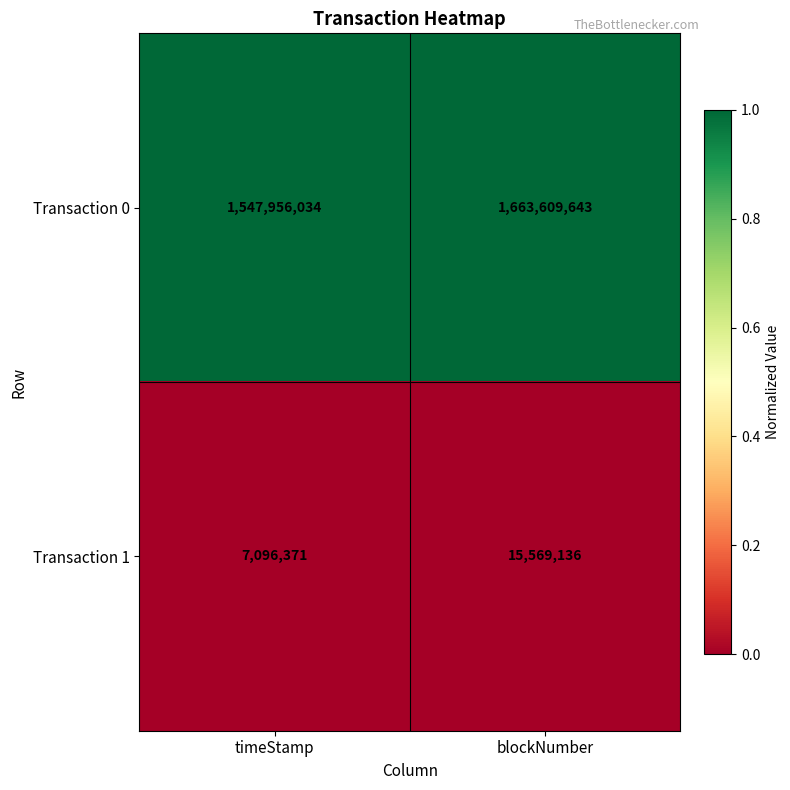

Reading left to right, list all the values displayed in this chart.

Transaction 0: 1547956034	1663609643
Transaction 1: 7096371	15569136